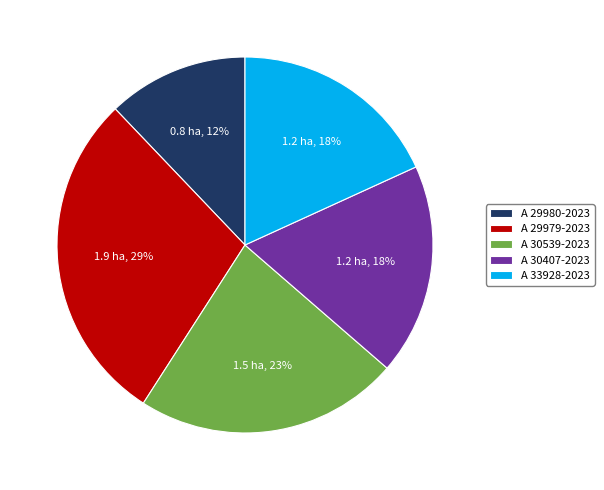

Which slice is the largest?

A 29979-2023